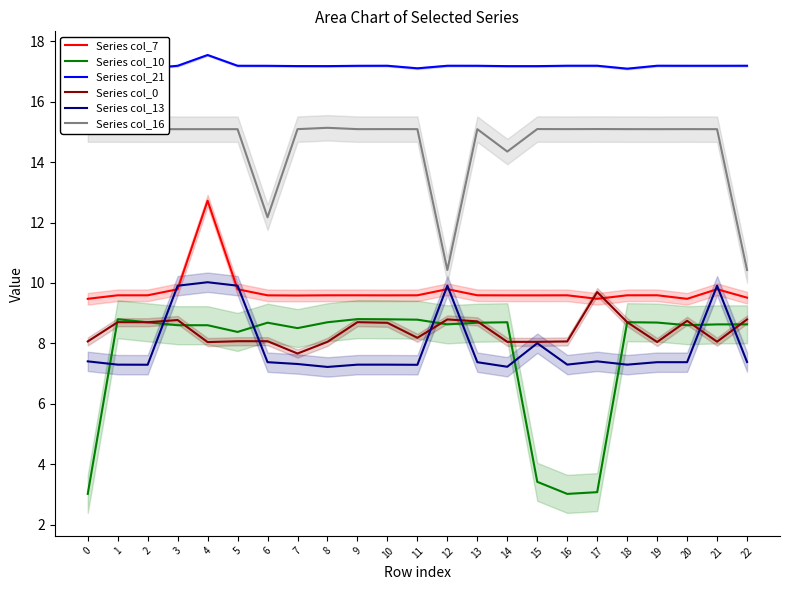

What is the total value across all series at 16?

60.3